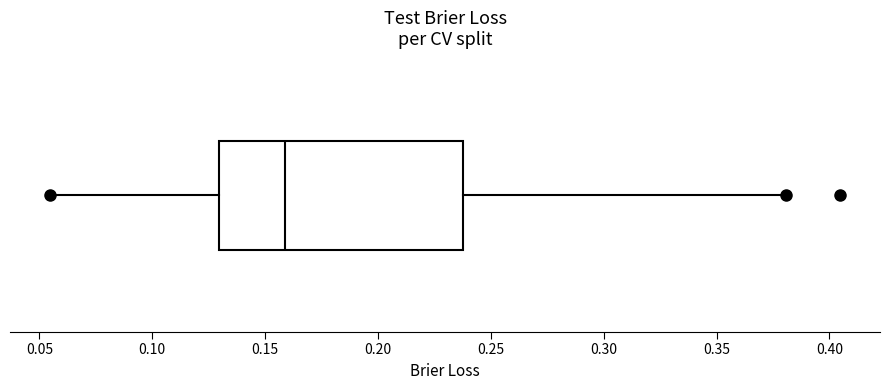

Read this box plot against the x-axis: the position of the median line, the range covered by the box, and the ends of both whiskers. The values are not printed on the chart, so give them approximately, as read against the axis.

median 0.160, box 0.130 to 0.240, whiskers 0.055 to 0.380